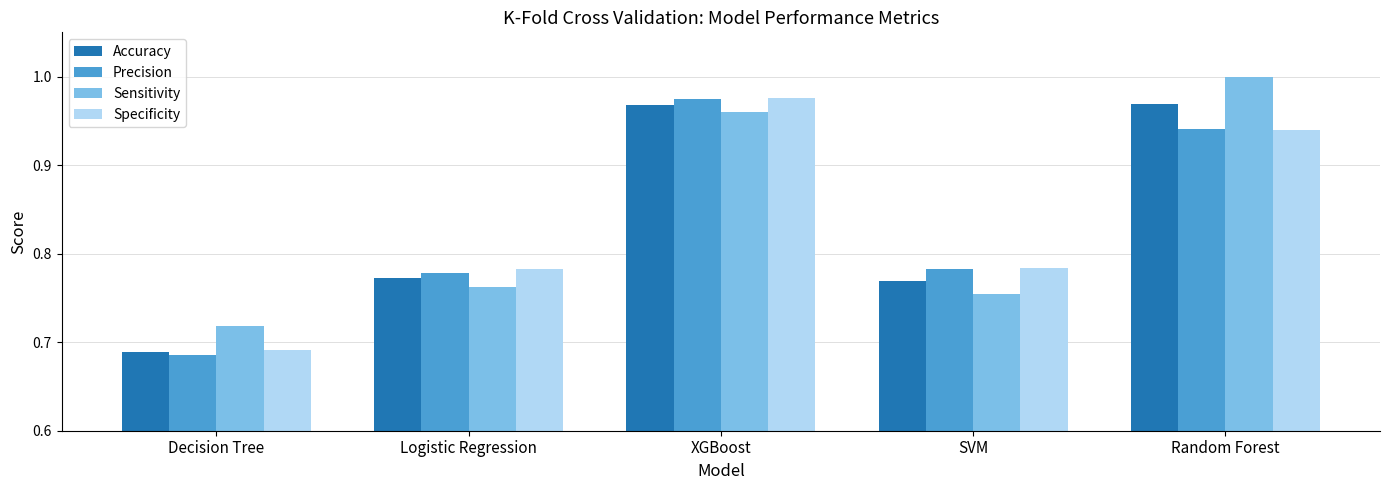

Where is Precision nearest to the value 0?

Decision Tree